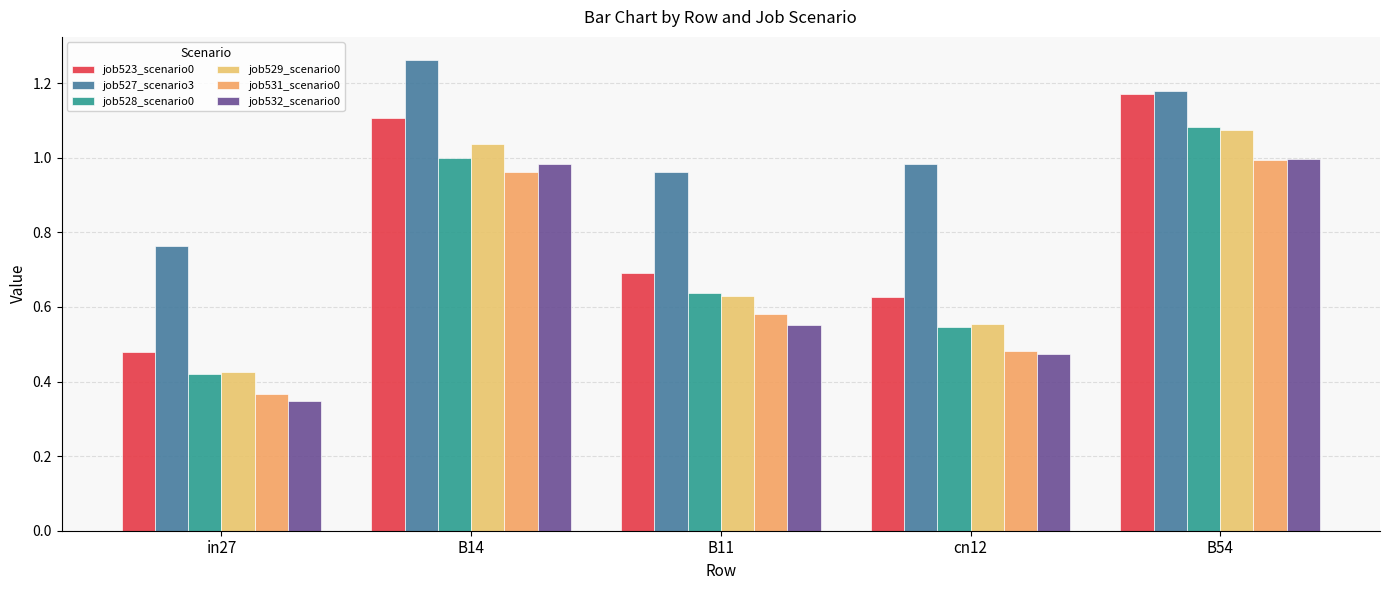

What is the smallest value displayed?

0.3